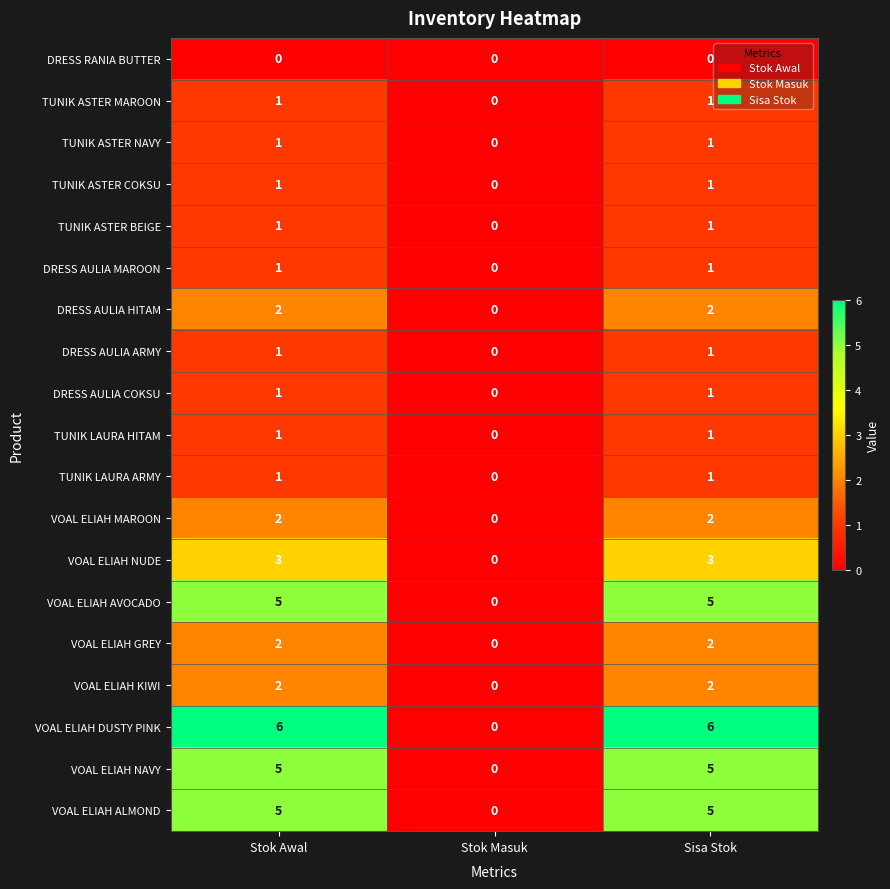

What is the difference between the second highest and minimum values in the VOAL ELIAH AVOCADO series?

5